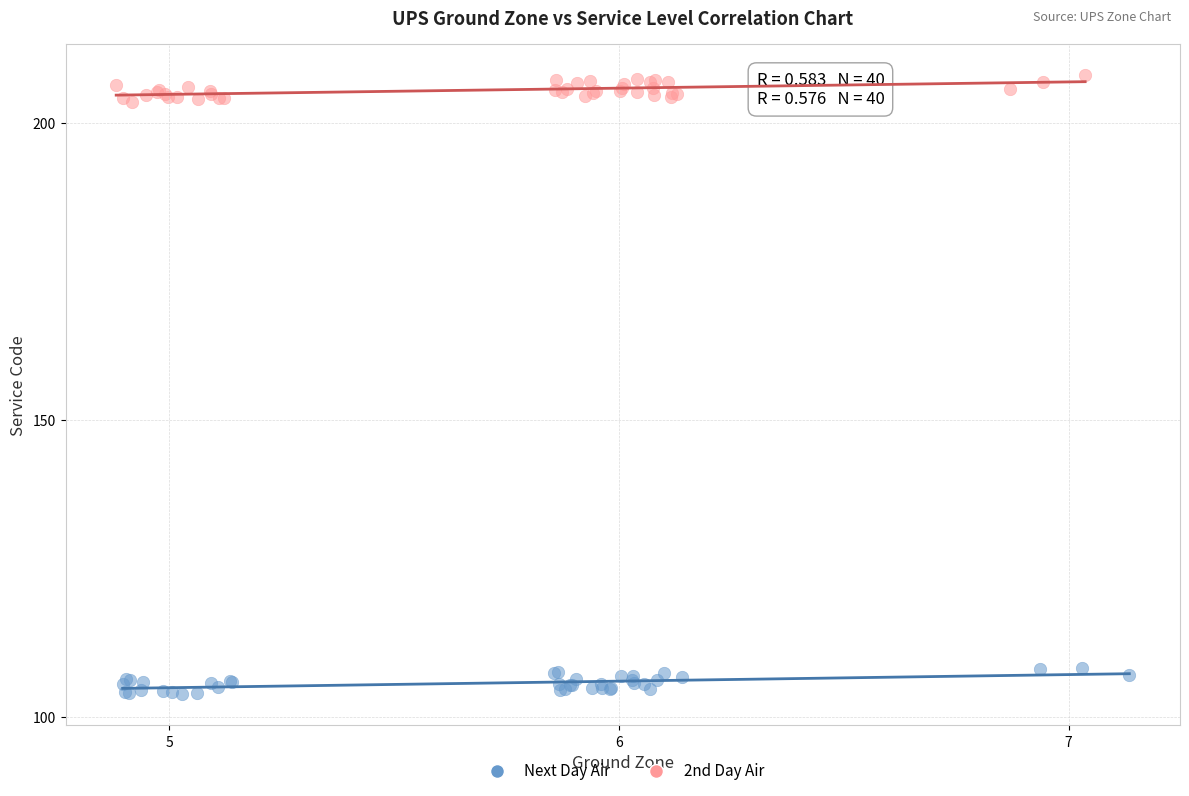

Which series reaches the minimum Y coordinate?

Next Day Air